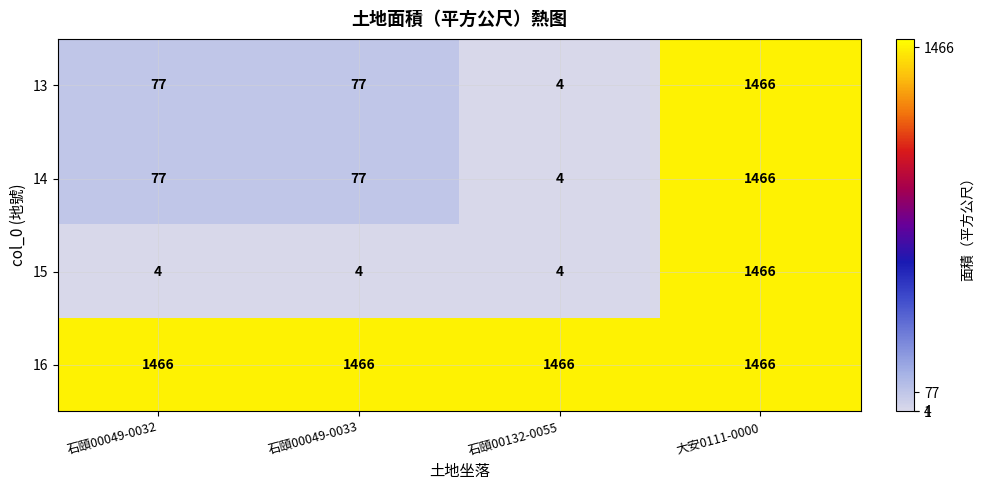

Reading left to right, extract all data points from this chart.

13: 石頤00049-0032=77	石頤00049-0033=77	石頤00132-0055=4	大安0111-0000=1466
14: 石頤00049-0032=77	石頤00049-0033=77	石頤00132-0055=4	大安0111-0000=1466
15: 石頤00049-0032=4	石頤00049-0033=4	石頤00132-0055=4	大安0111-0000=1466
16: 石頤00049-0032=1466	石頤00049-0033=1466	石頤00132-0055=1466	大安0111-0000=1466